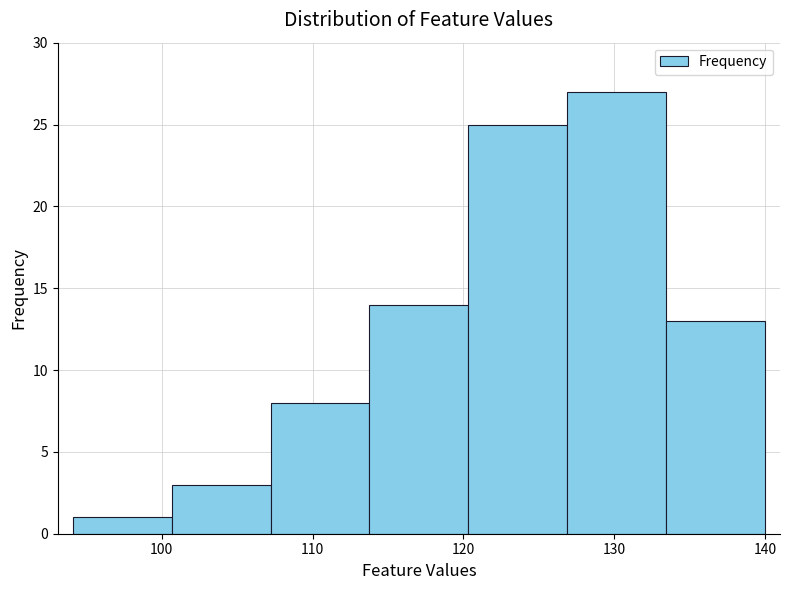

What is the height of the bar covering 107 to 114 on the x-axis? Neither the bar edges nor the heights are printed on the chart, so give them approximately, as read against the axes.

8